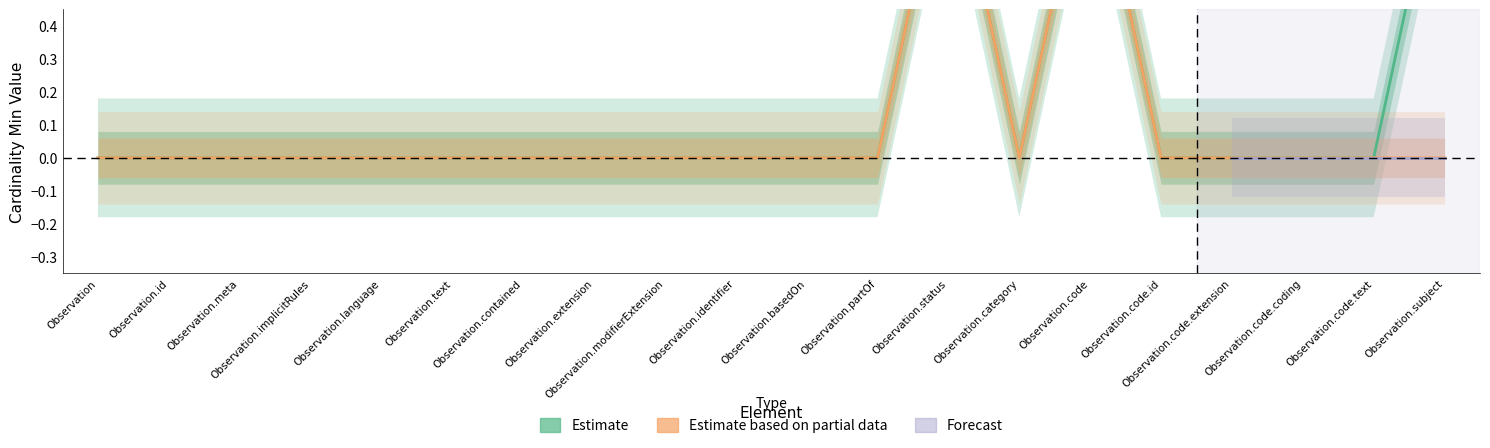

Which category has the lowest value across all series?

Observation